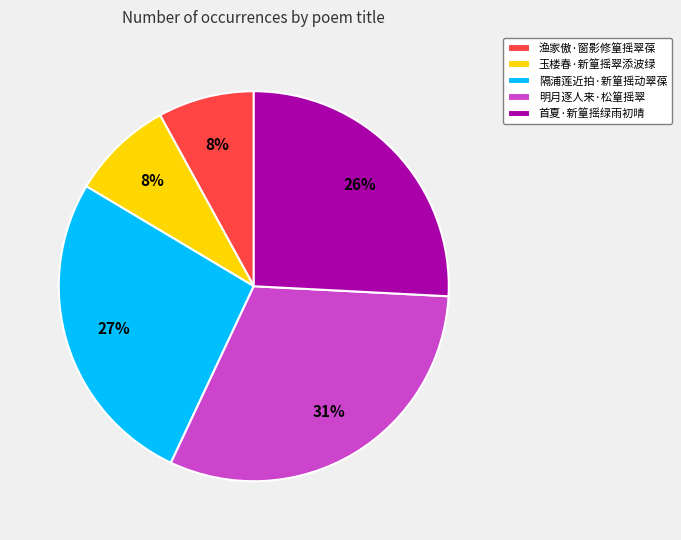

Combined, do 首夏·新篁摇绿雨初晴 and 明月逐人来·松篁摇翠 account for over 50%?

Yes